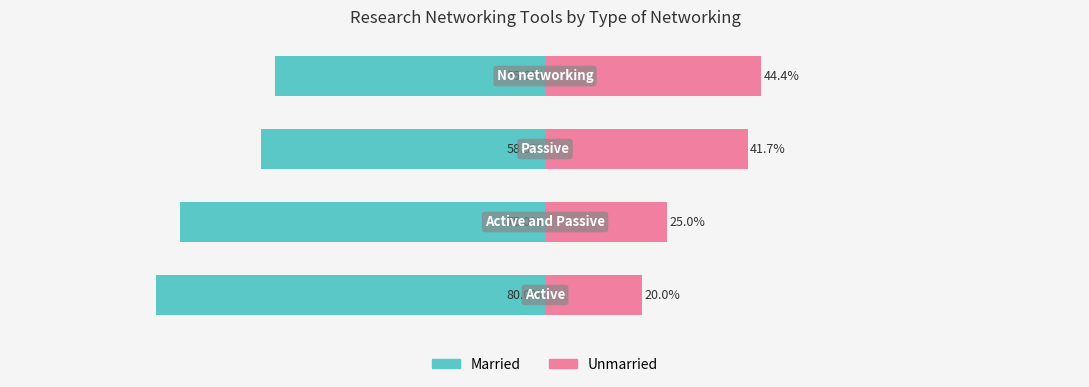

How many bars are there in total?

8